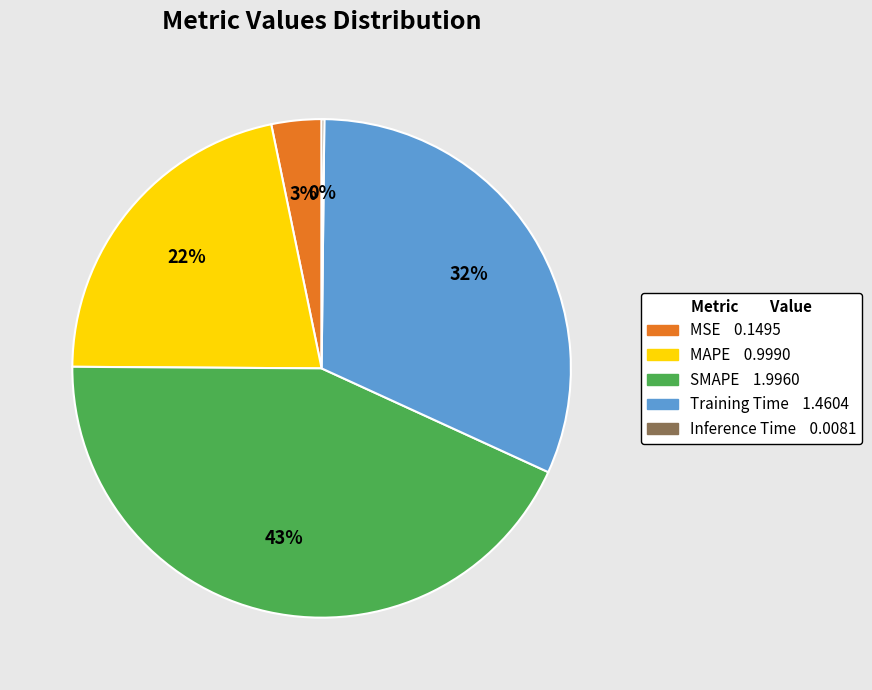

What is the largest slice in the pie chart?

SMAPE